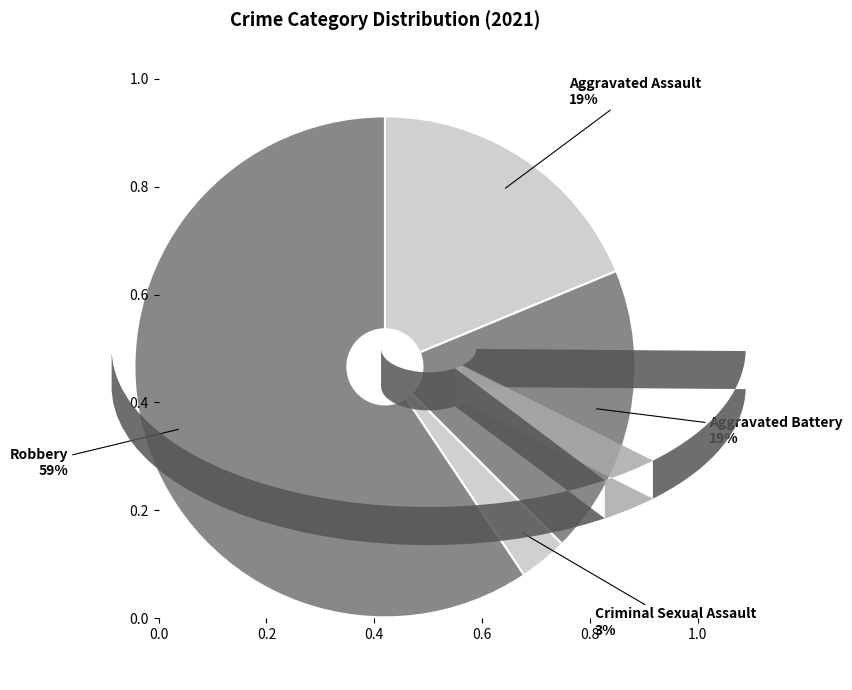

How many segments does this pie chart have?

4